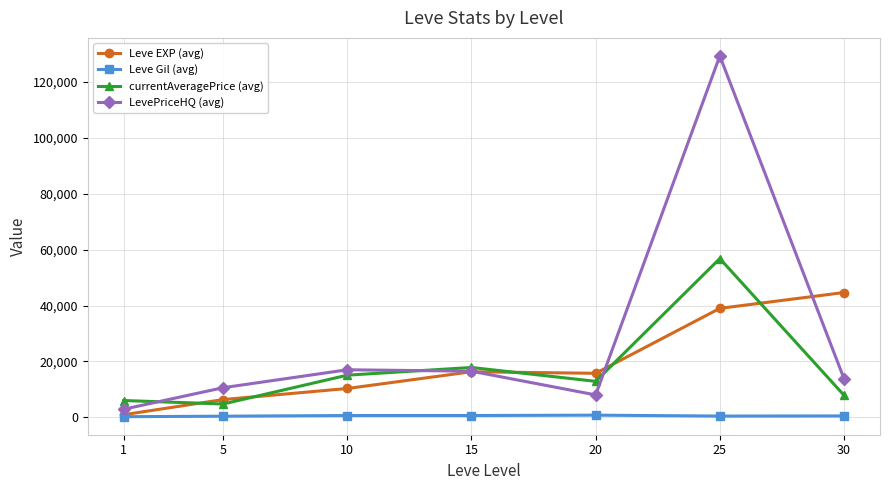

Does the chart have visible grid lines?

Yes